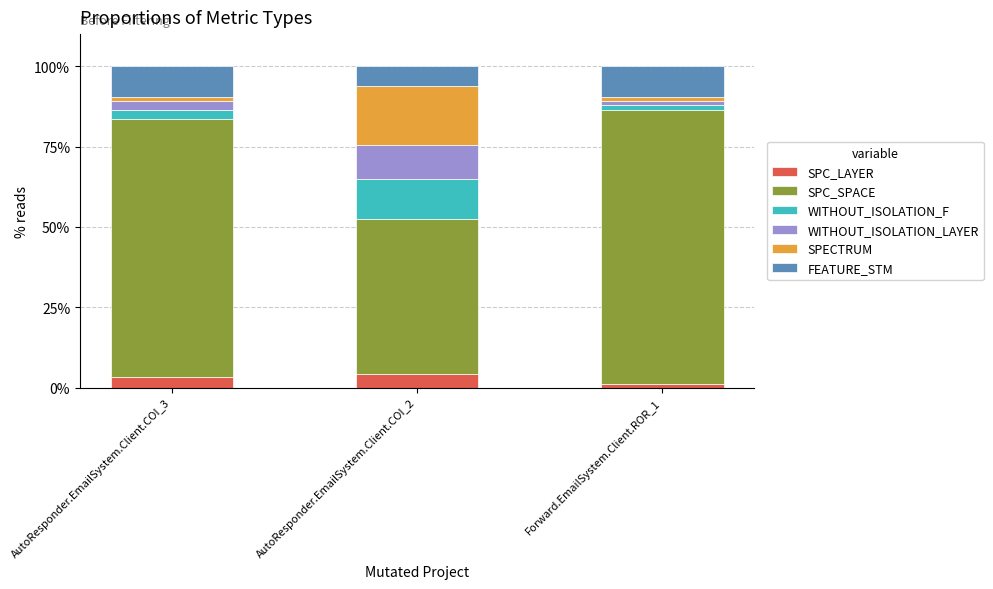

How many distinct data groups are displayed?

6